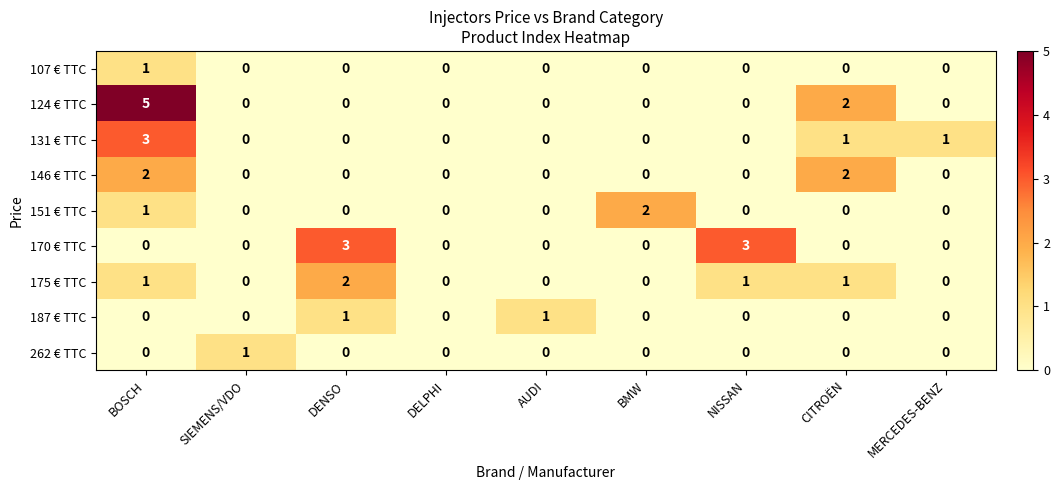

Which series has the largest range (max minus min)?

124 € TTC